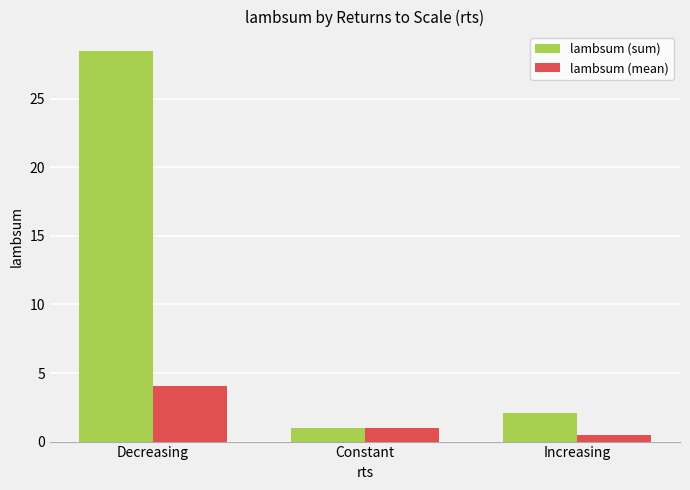

The lambsum (mean) series shows 4.1 at Decreasing. True or false?

True